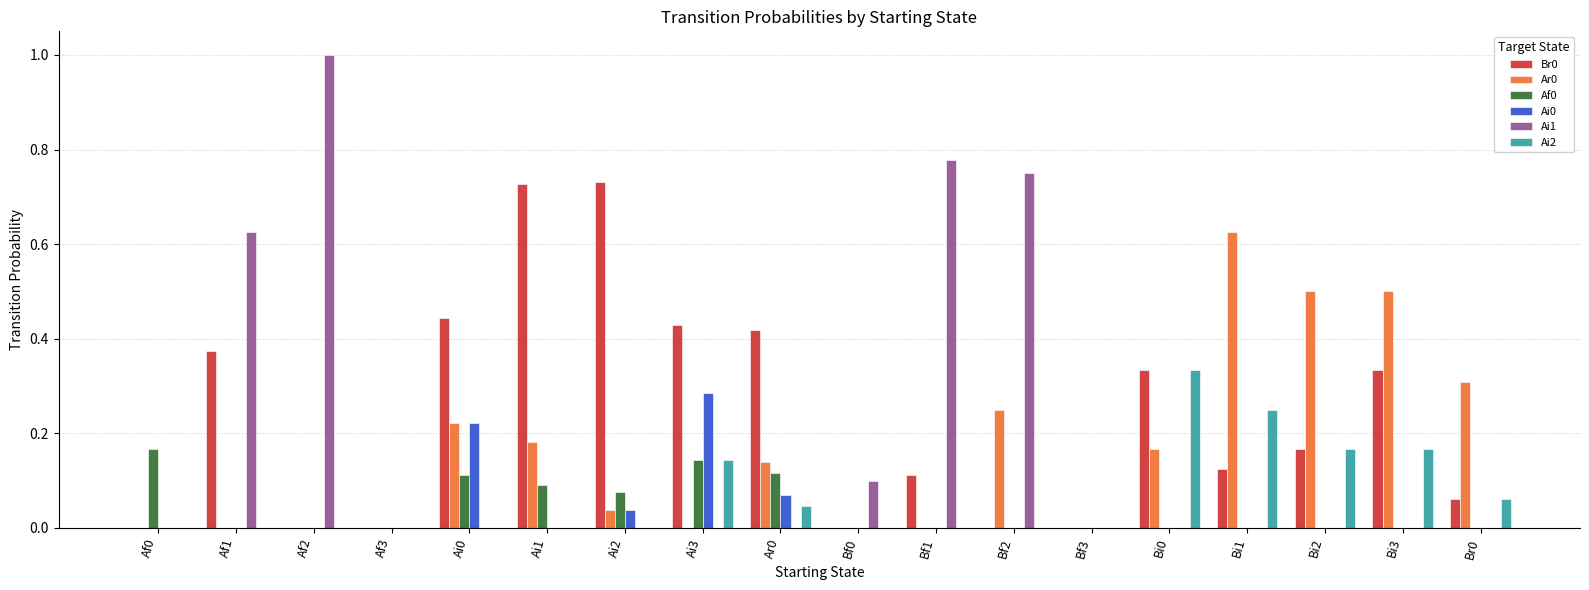

Count the number of categories in the chart.

18